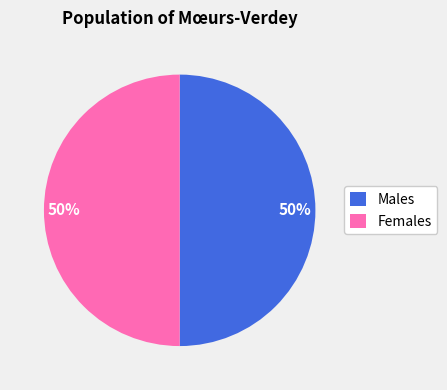

Approximately how many times larger is the value at Females compared to Males?

1.0